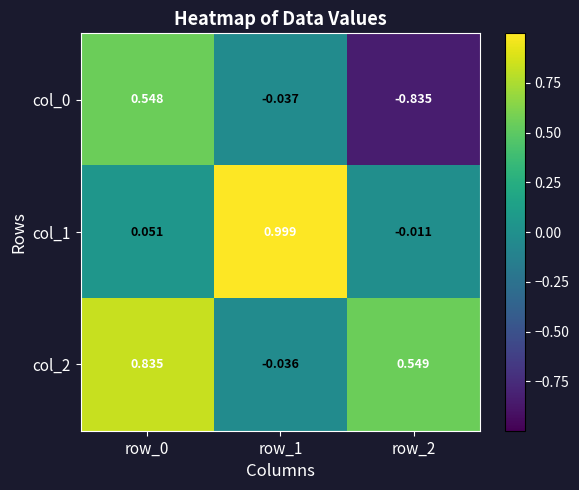

How many data points in col_1 are less than 0?

1